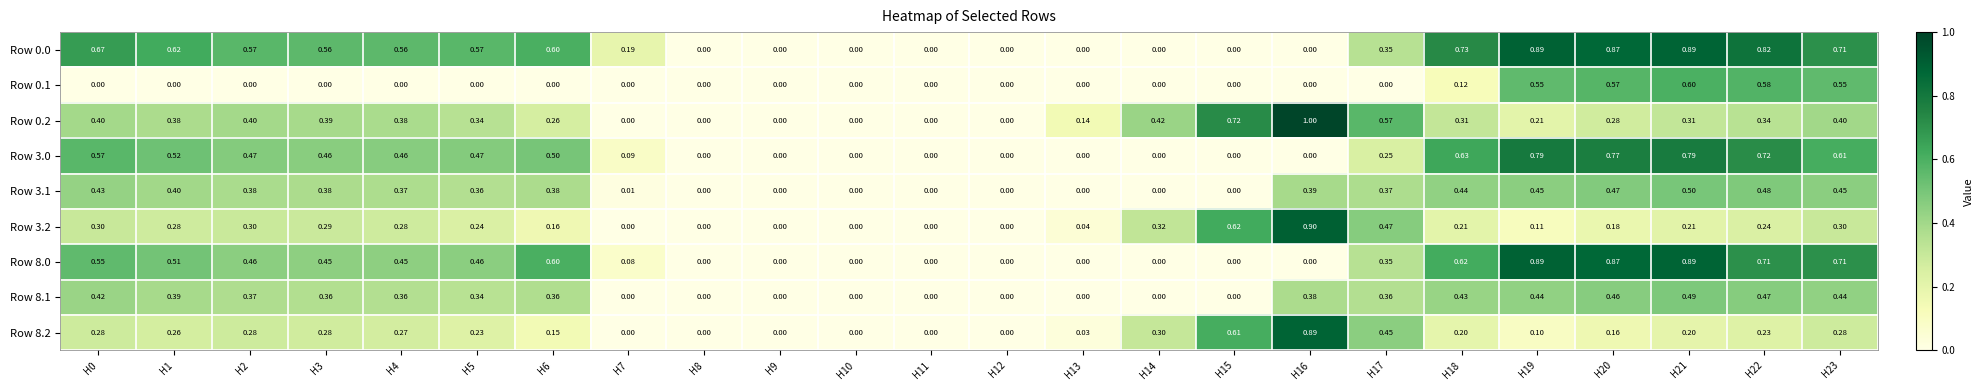

Is the value of Row 0.0 at H0 greater than the value of Row 0.2 at H21?

Yes